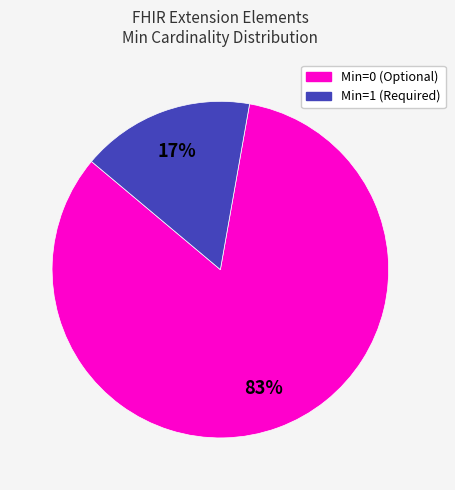

To the nearest percent, what is the average slice percentage?

50%